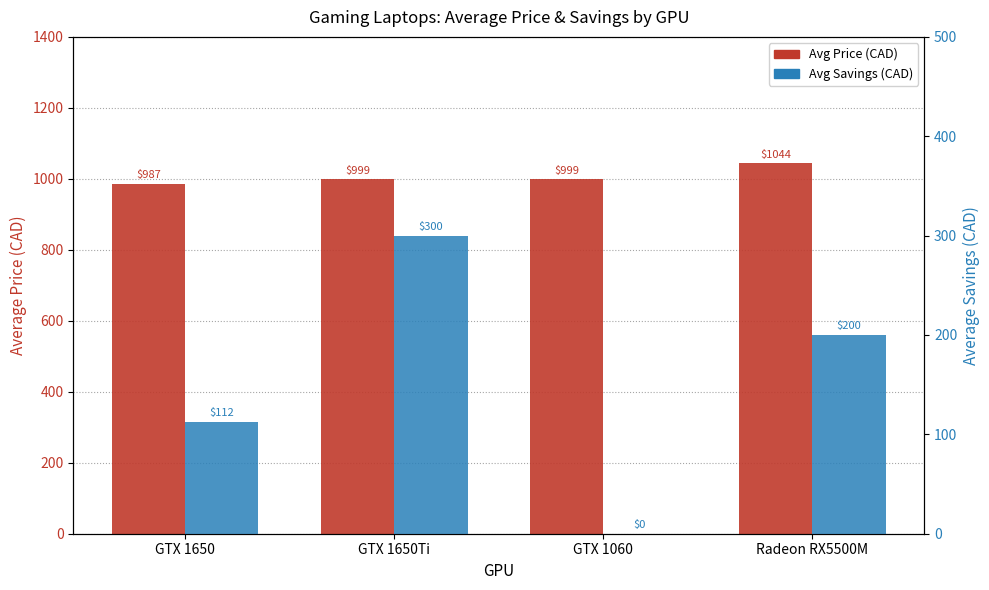

What is the total value across all series at Radeon RX5500M?

1244.0